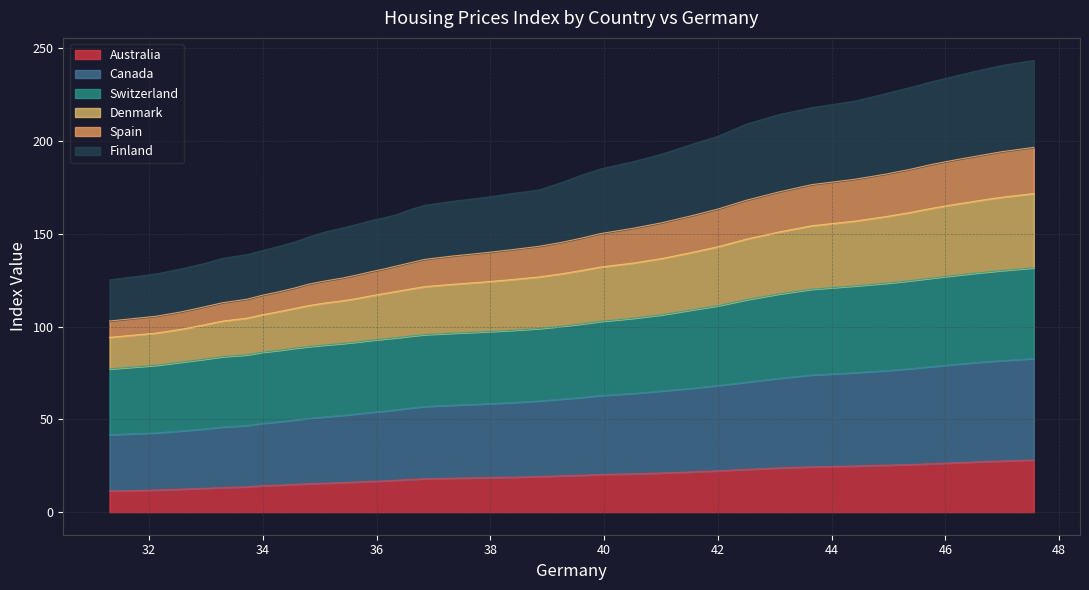

How many lines are shown in the chart?

6